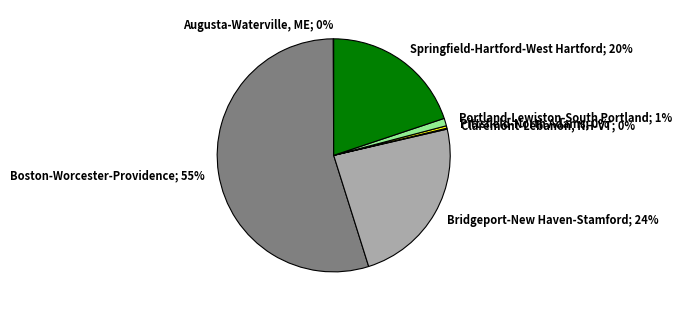

To the nearest percent, what percentage of the pie is Springfield-Hartford-West Hartford; 20%?

20%